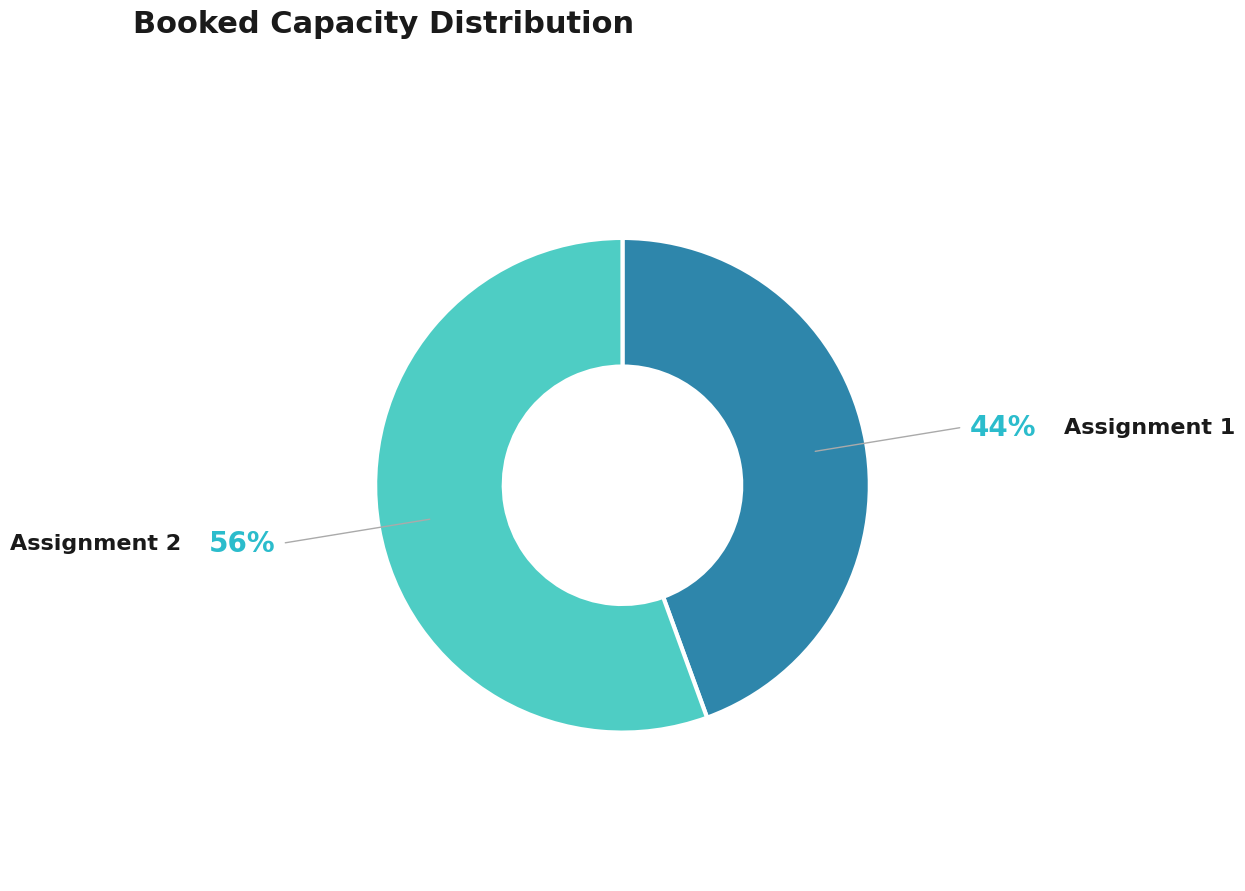

Count the number of slices in the pie.

2